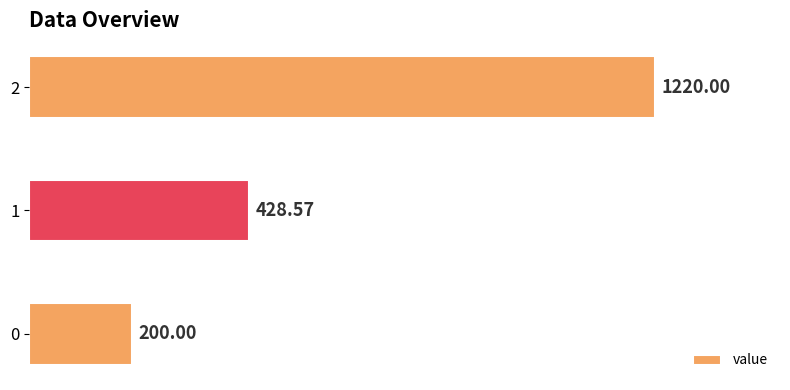

List the labels in order of value, largest first.

2, 1, 0